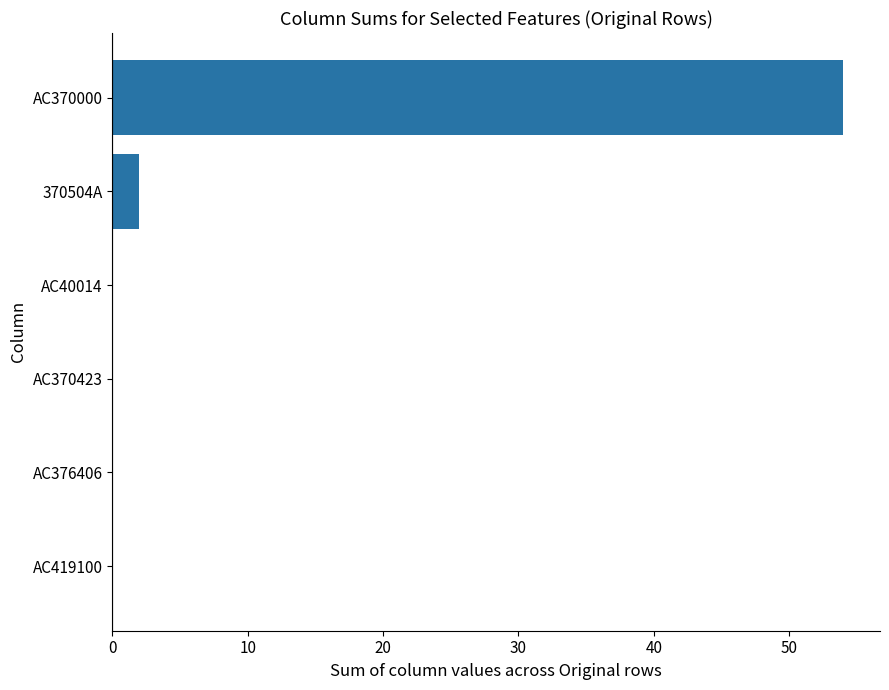

What is the average value?

9